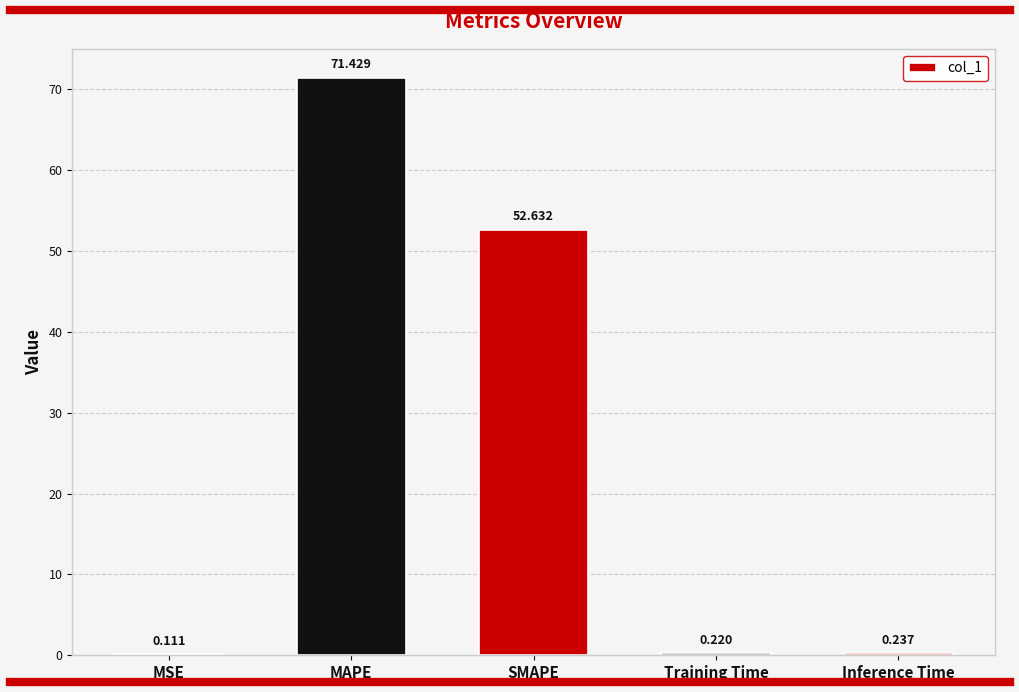

At which category does the chart reach its peak across all series?

MAPE